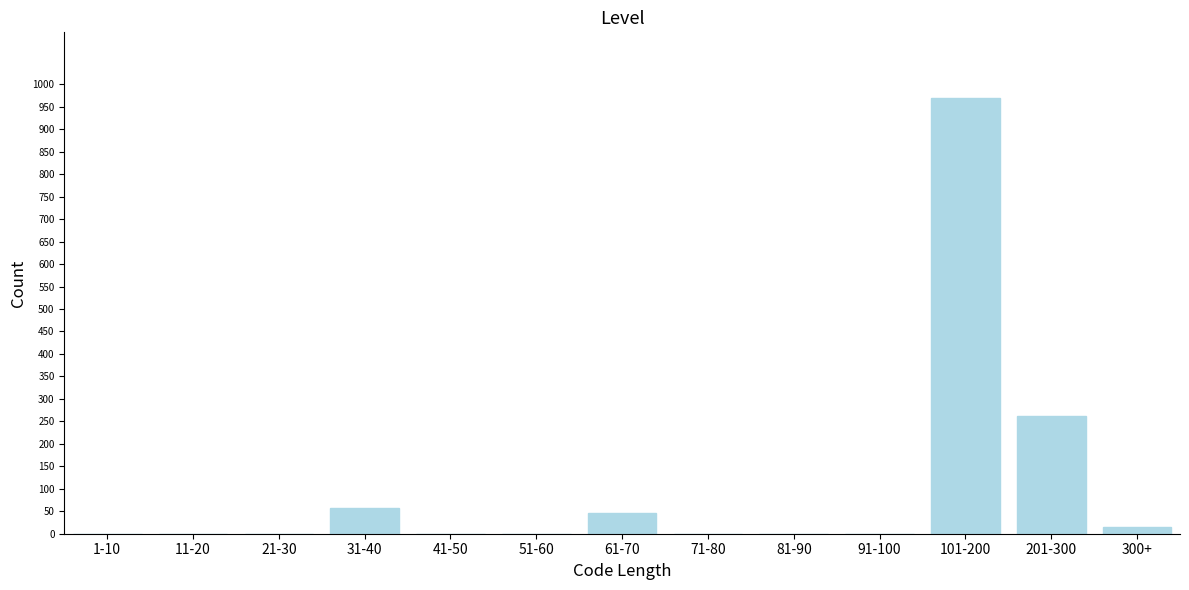

Reading left to right, transcribe all the data shown in this chart.

1-10=0	11-20=0	21-30=0	31-40=58	41-50=0	51-60=0	61-70=47	71-80=0	81-90=0	91-100=0	101-200=970	201-300=263	300+=14